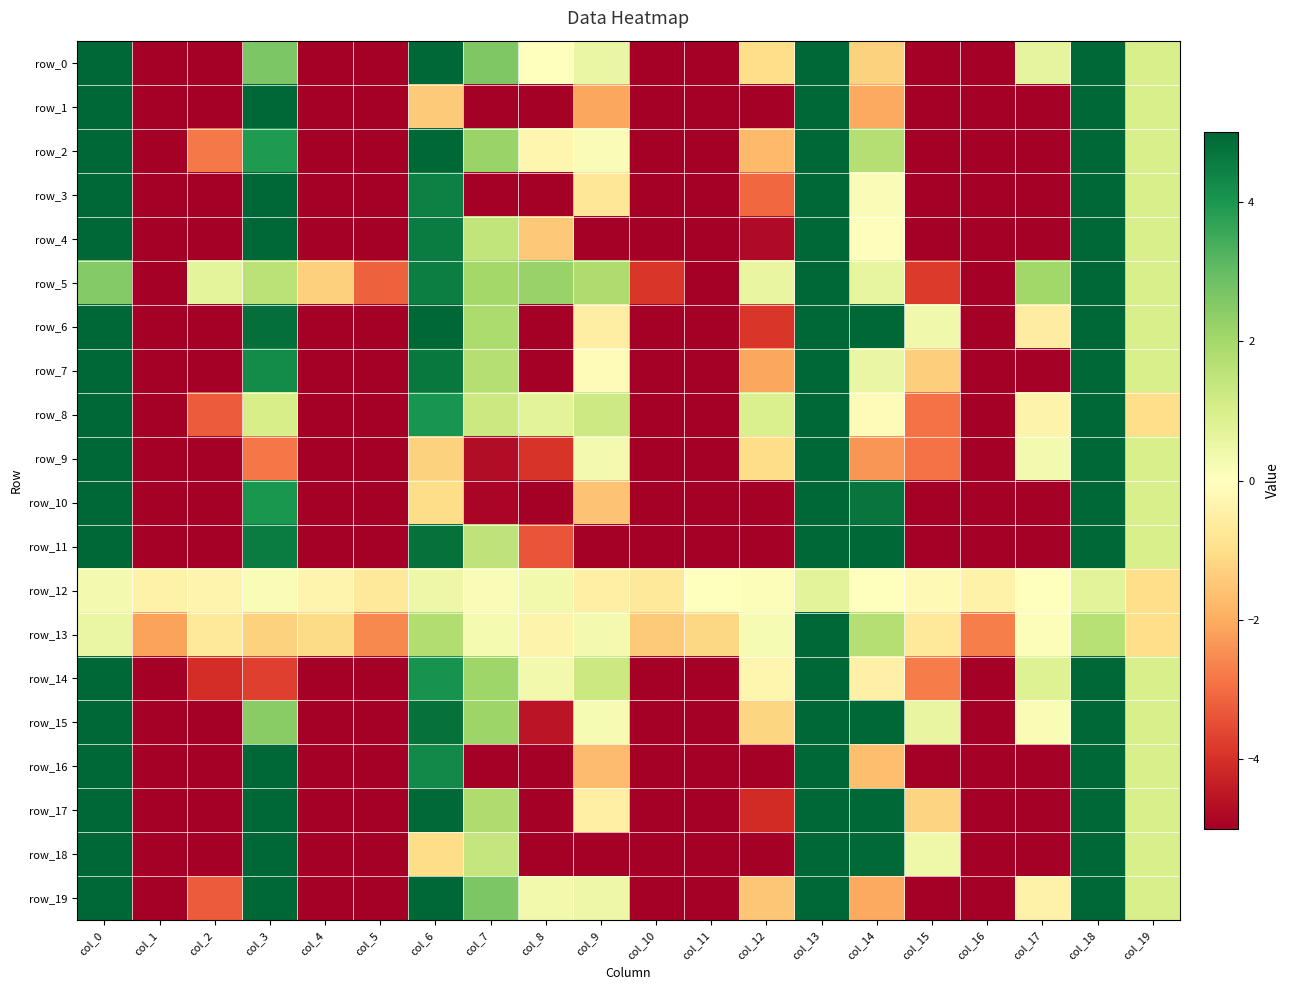

Which category has the lowest value across all series?

col_1